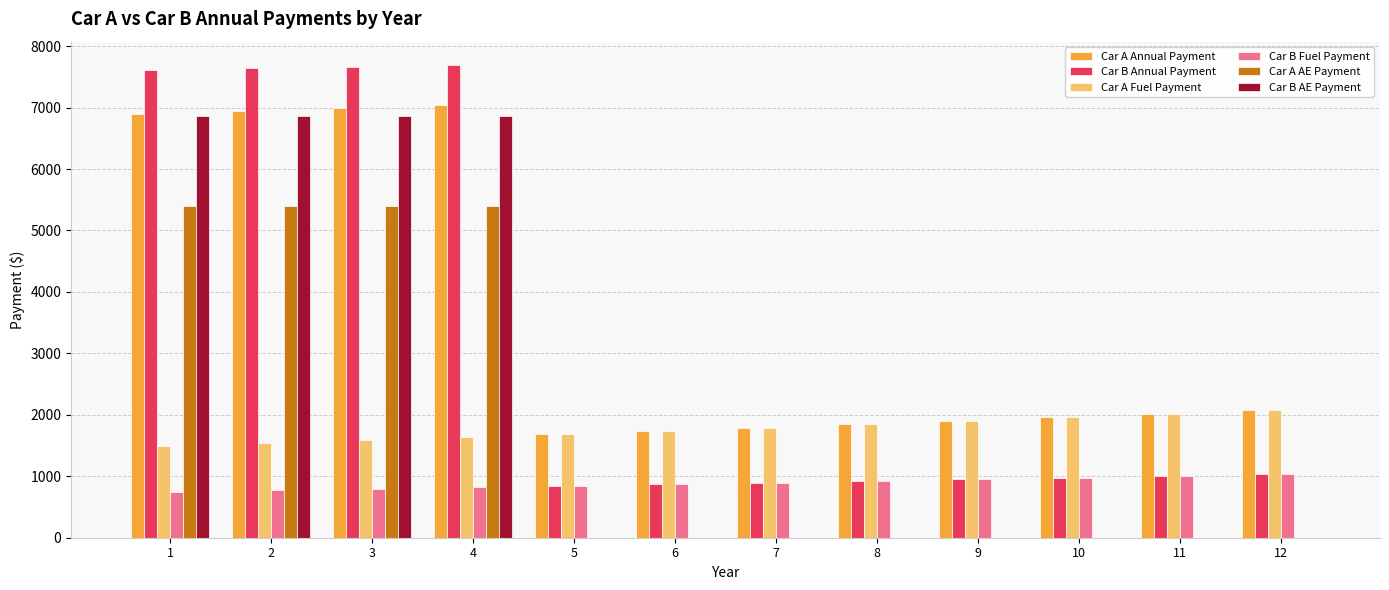

What is the sum of the Car B Annual Payment values at 2 and 10?

8619.6